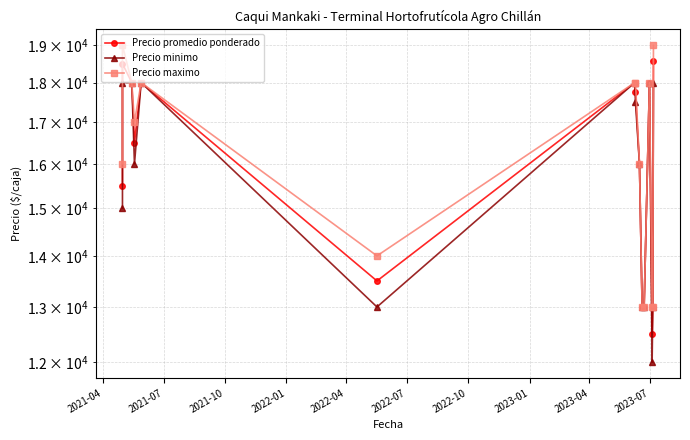

True or false: Precio promedio ponderado and Precio minimo cross at least once.

False